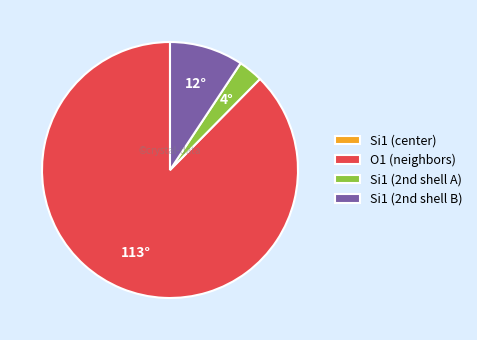

The O1 (neighbors) slice represents 97% of the pie. True or false?

False